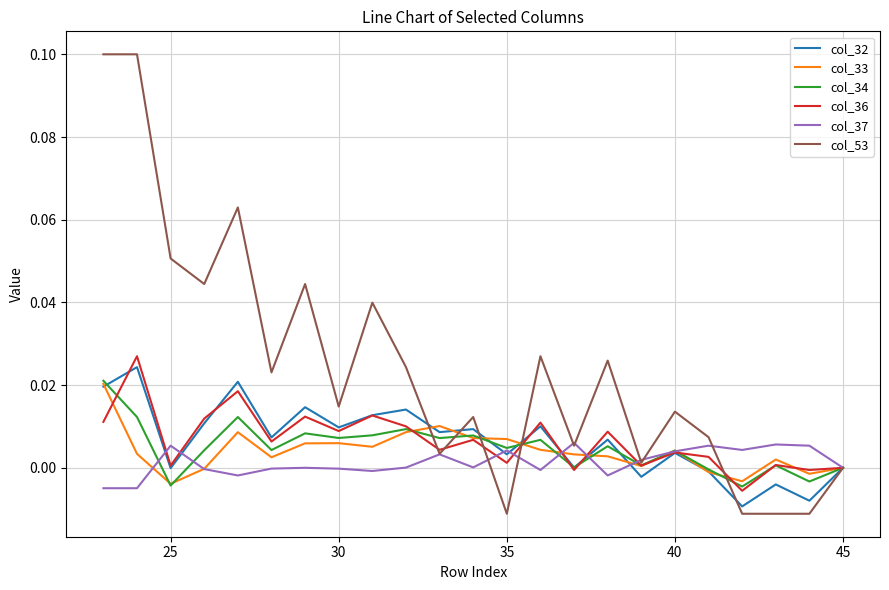

Which series has the widest spread of values?

col_53